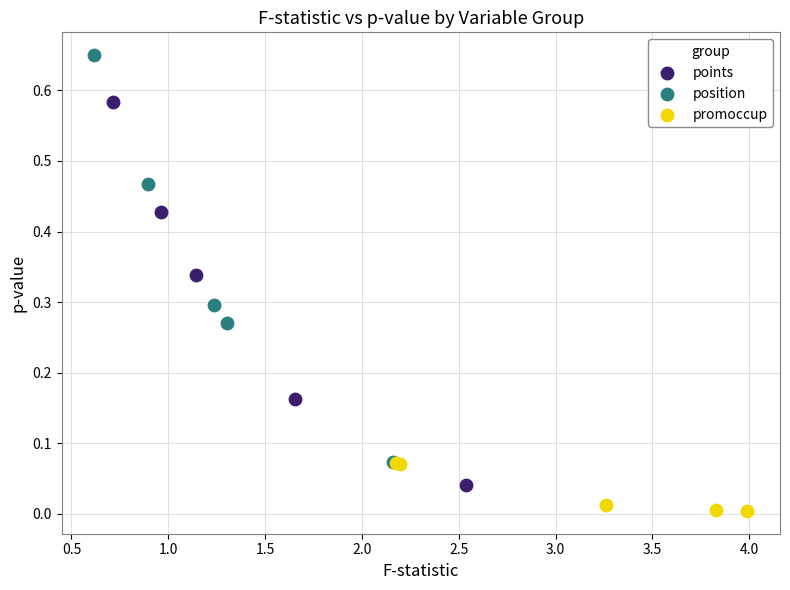

Which series has the largest Y range (max minus min)?

position